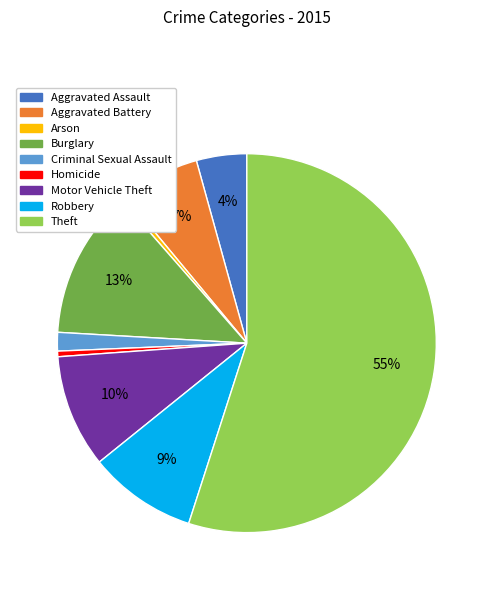

Does any single category account for the majority?

Yes